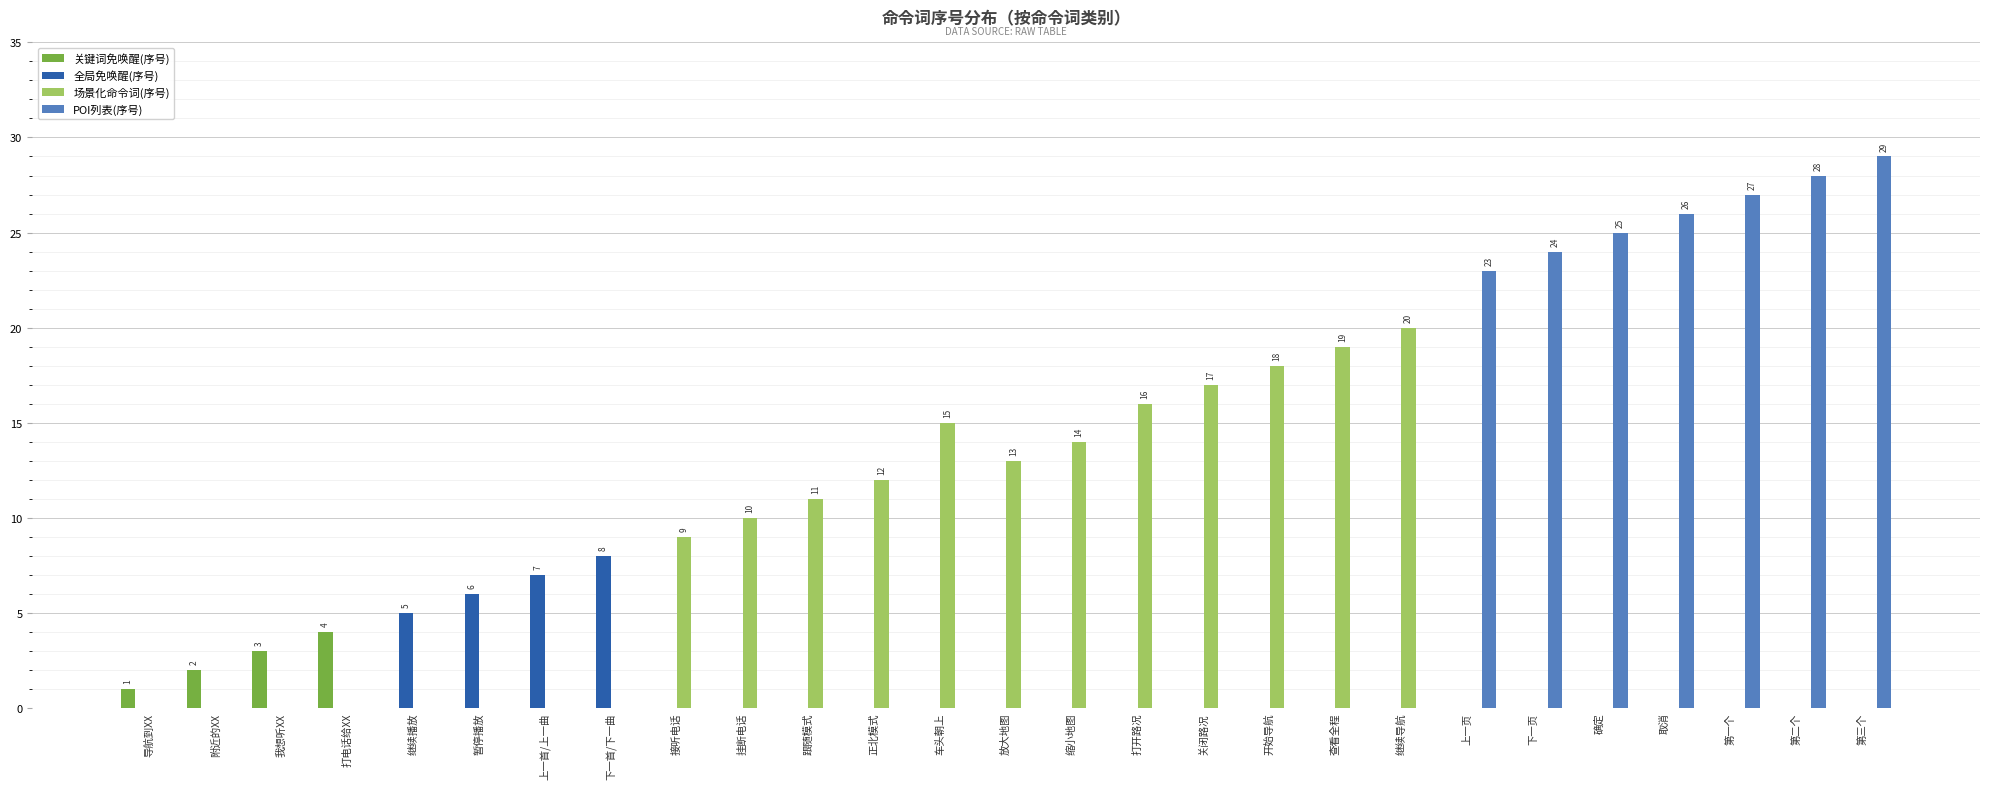

True or false: 关键词免唤醒(序号) has a value of -2 at 跟随模式.

False